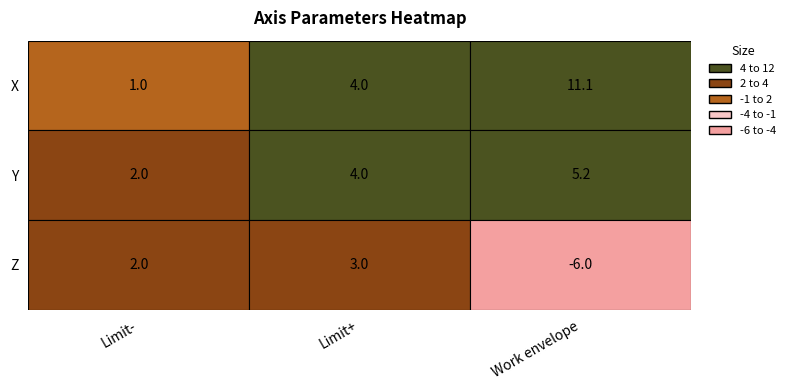

What is the lowest value of the Z series?

-6.0